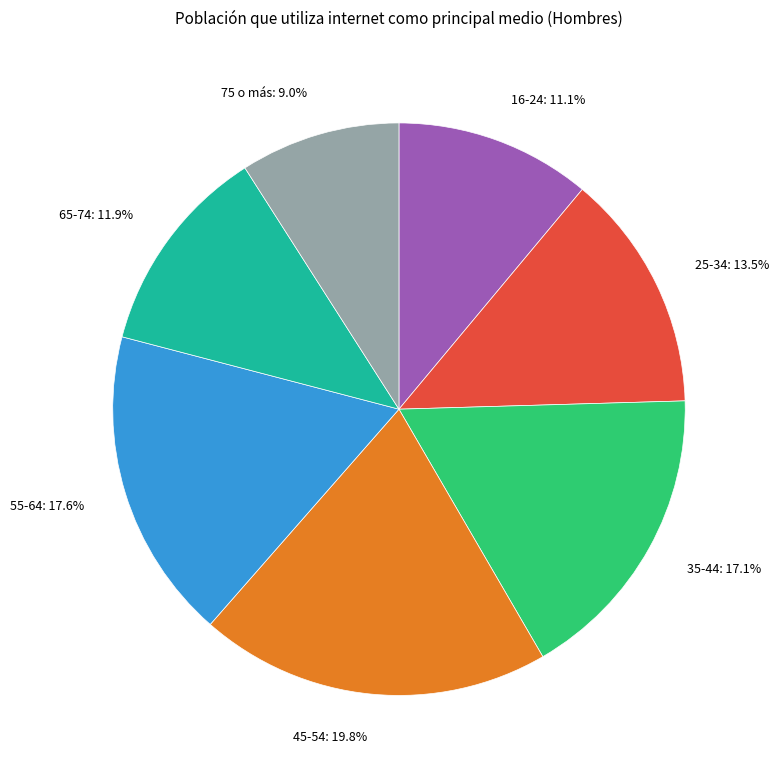

The 35-44 slice represents 27% of the pie. True or false?

False